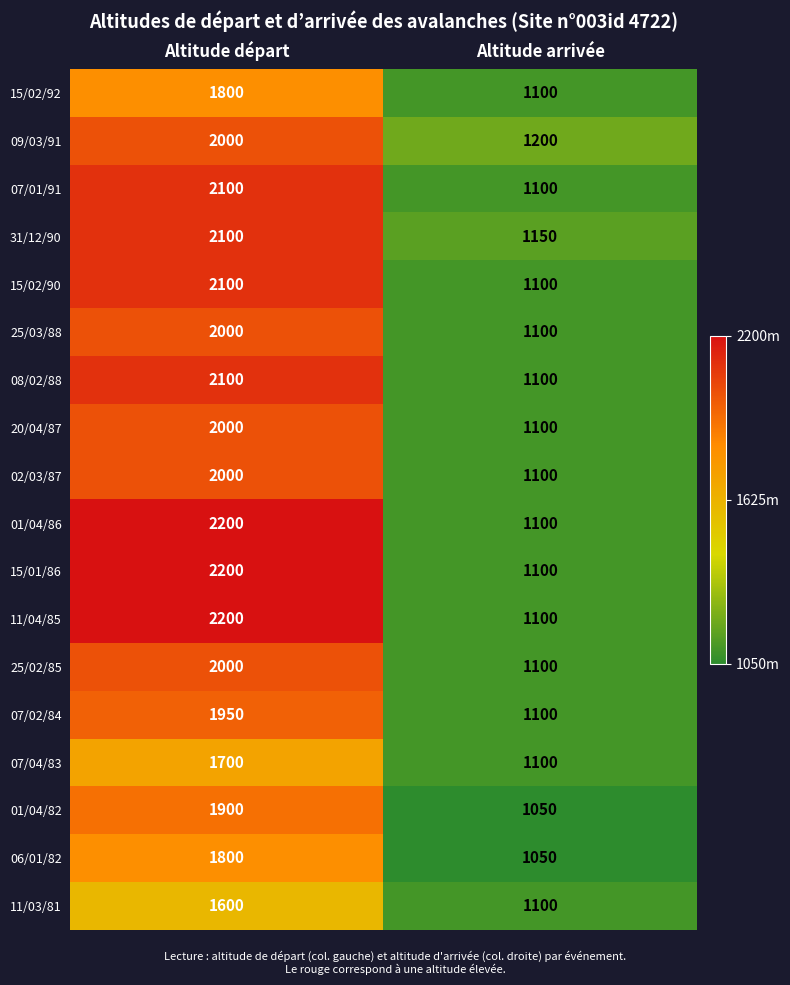

True or false: 07/04/83 has a value of 1100 at Altitude arrivée.

True